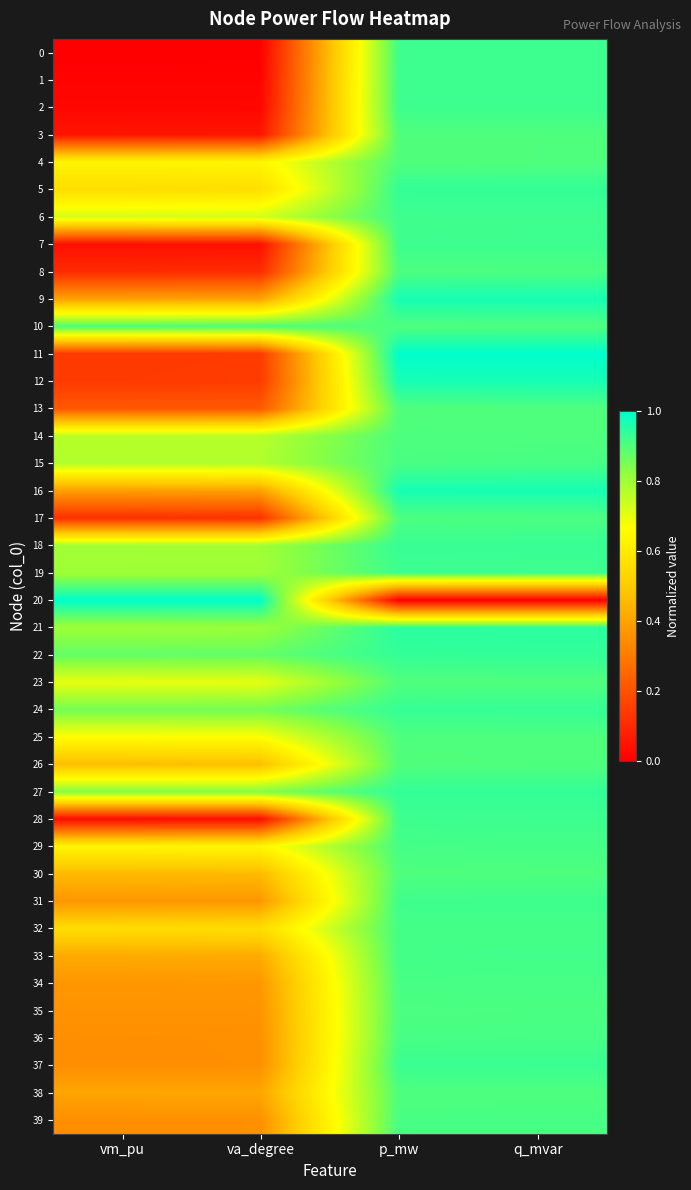

At which category does the chart reach its minimum across all series?

vm_pu